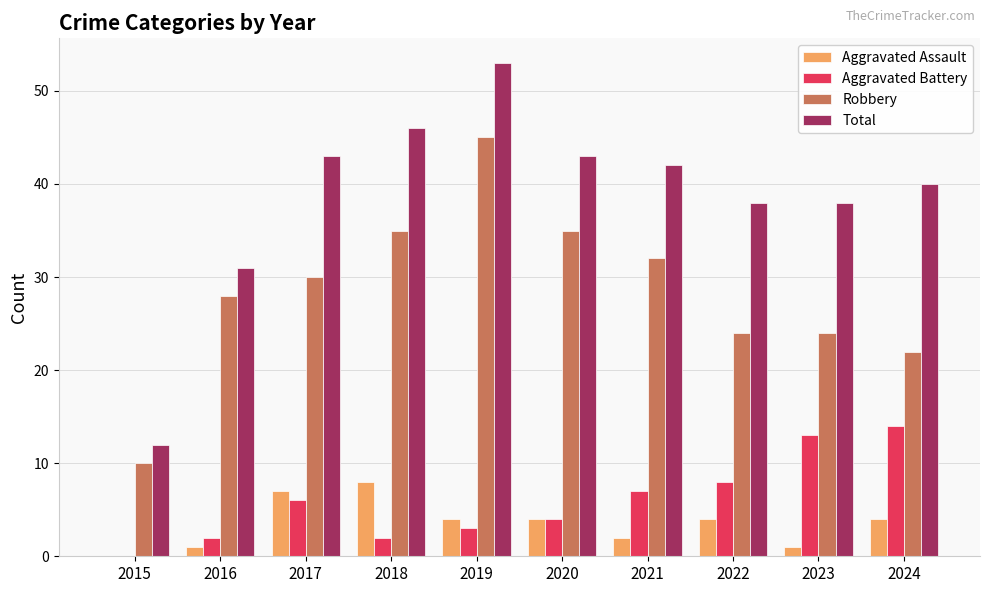

Are the bars grouped side by side (vs. stacked)?

Yes